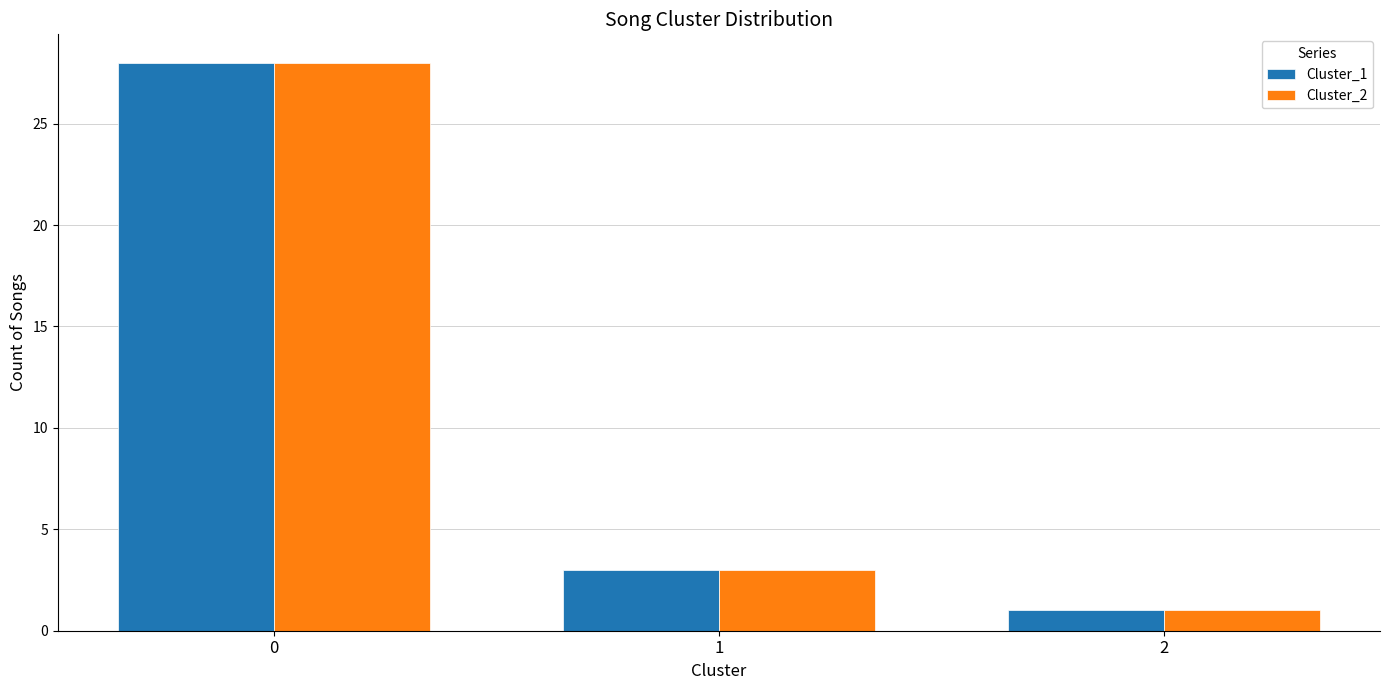

Reading left to right, list all the values displayed in this chart.

Cluster_1: 0=28	1=3	2=1
Cluster_2: 0=28	1=3	2=1